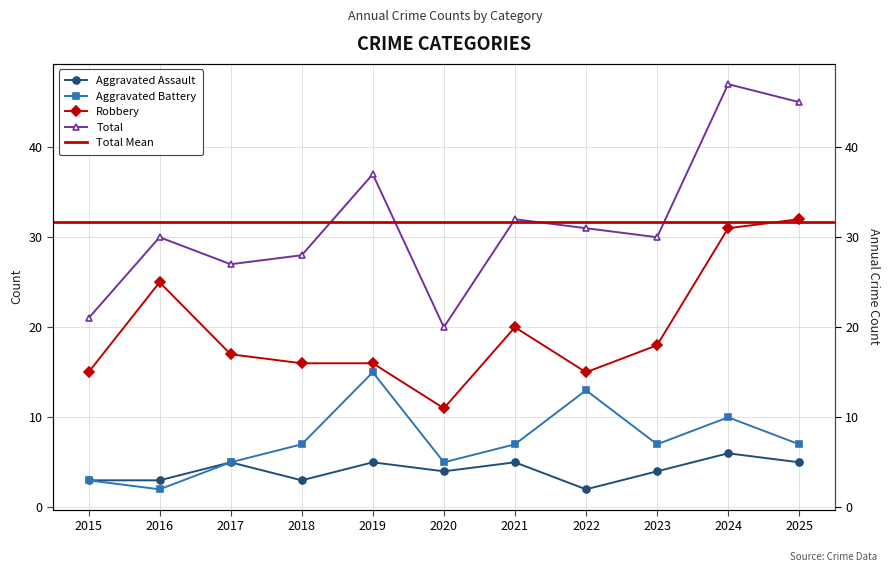

Does the chart display data point markers on the line(s)?

Yes